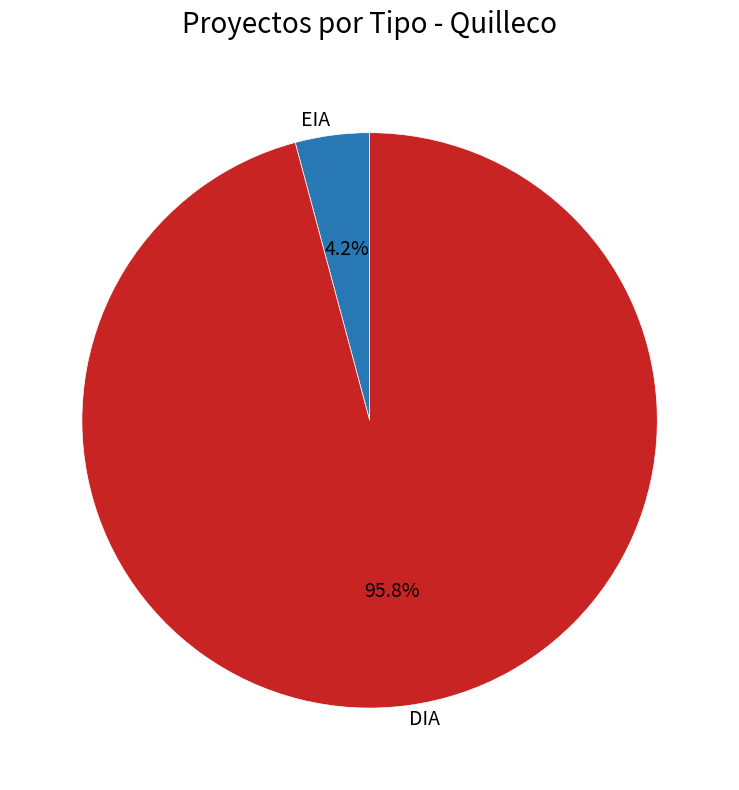

How many slices are in this pie chart?

2